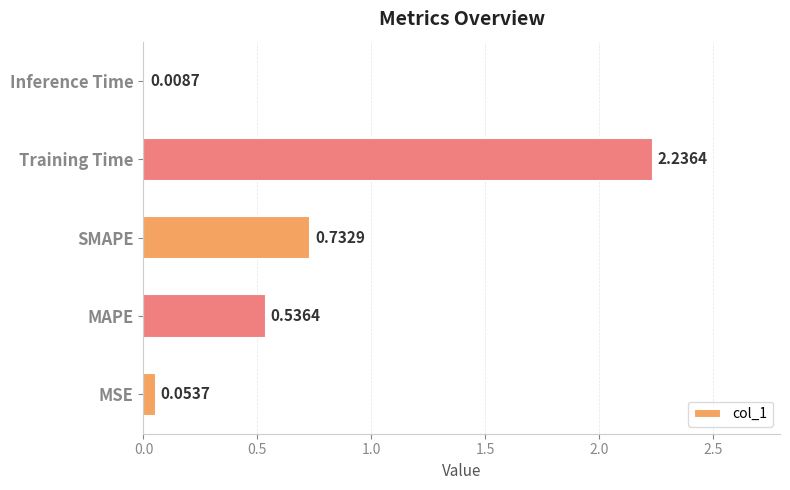

At which label is the value closest to 1?

SMAPE